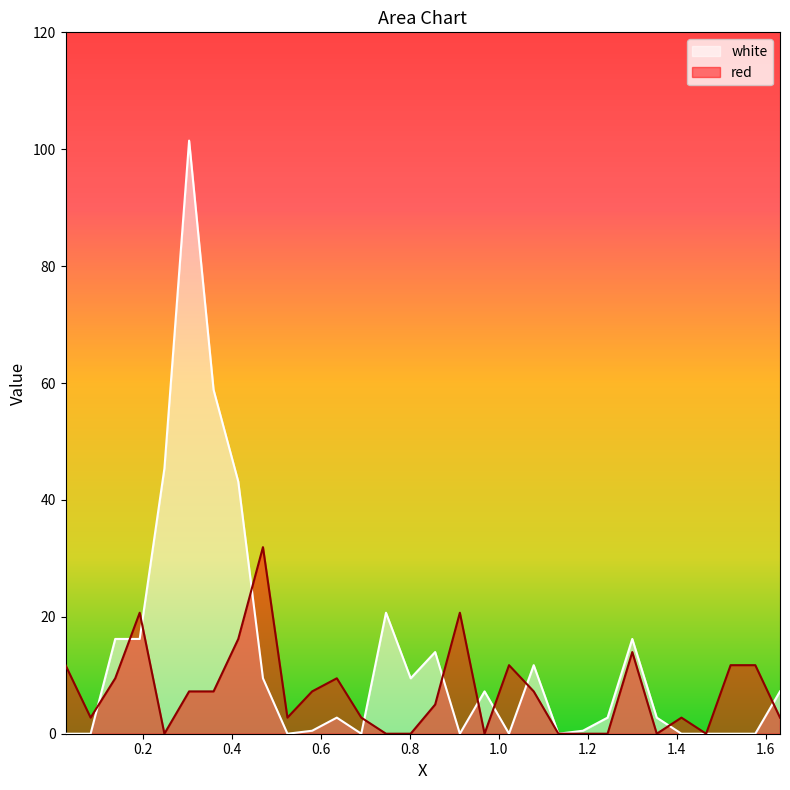

How many data points in white are above 2?

17